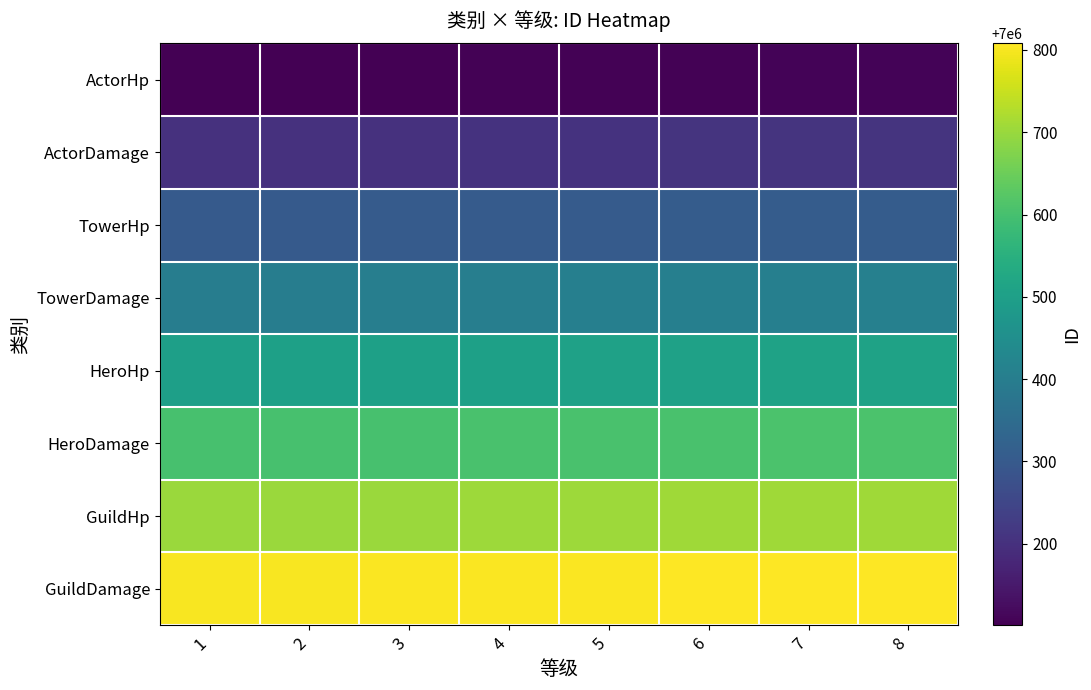

At how many categories does at least one series exceed 7000690?

8